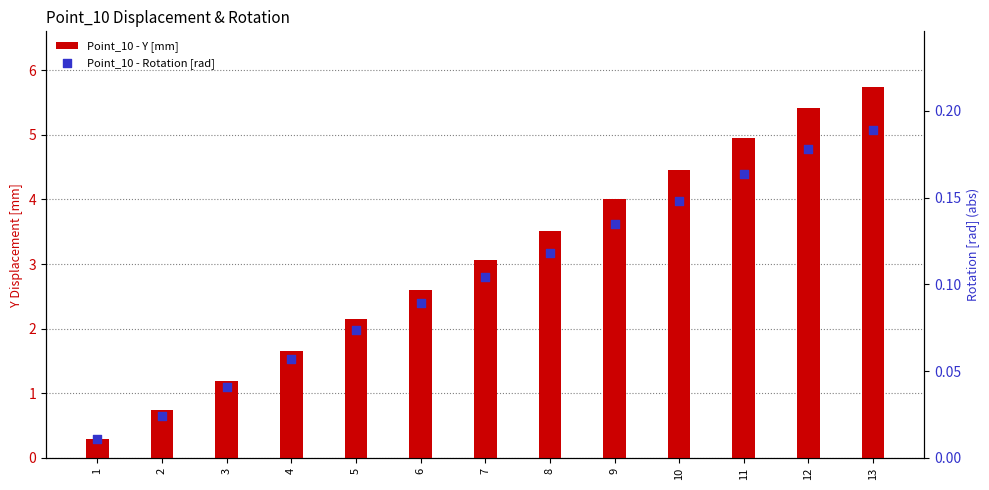

Which series contains the lowest Y value?

Point_10 - Rotation [rad]